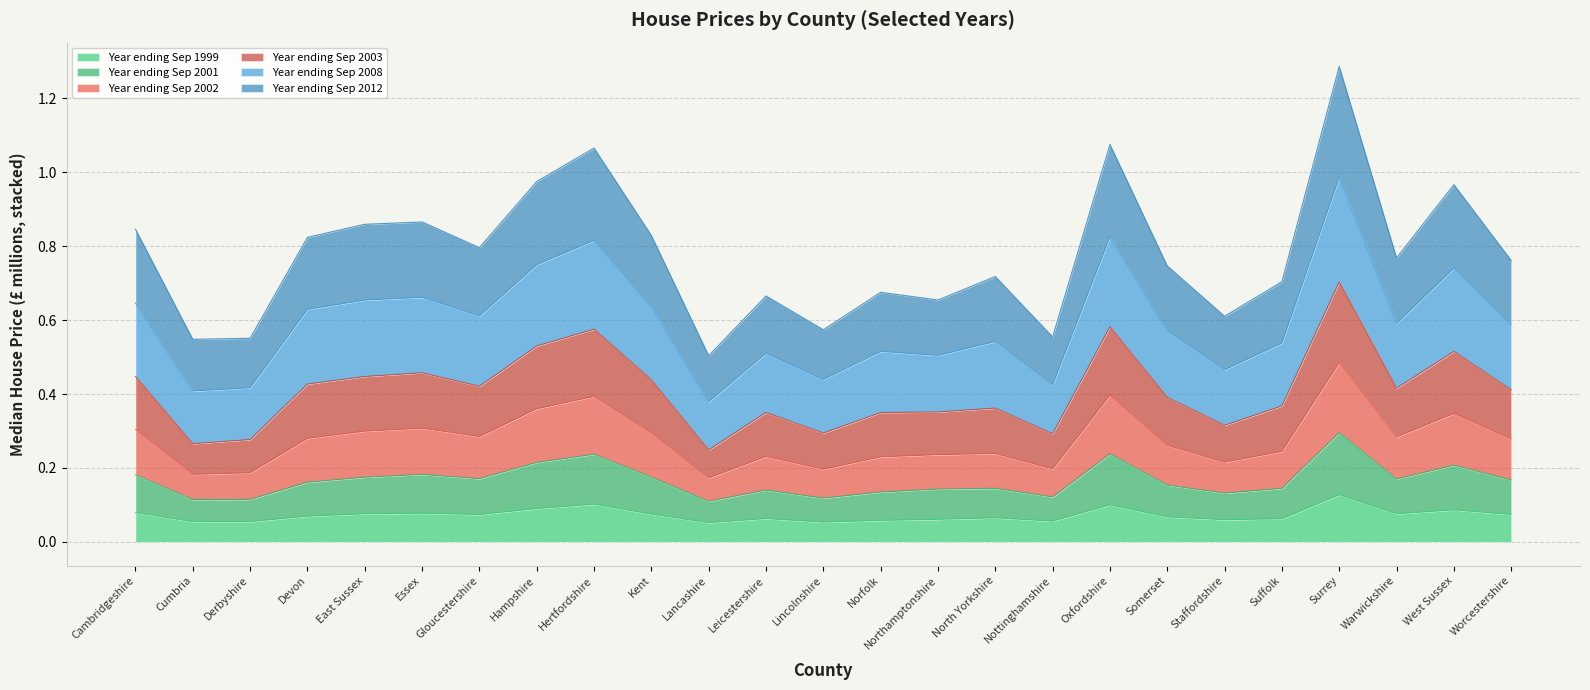

What are all the series names shown in the legend?

Year ending Sep 1999, Year ending Sep 2001, Year ending Sep 2002, Year ending Sep 2003, Year ending Sep 2008, Year ending Sep 2012